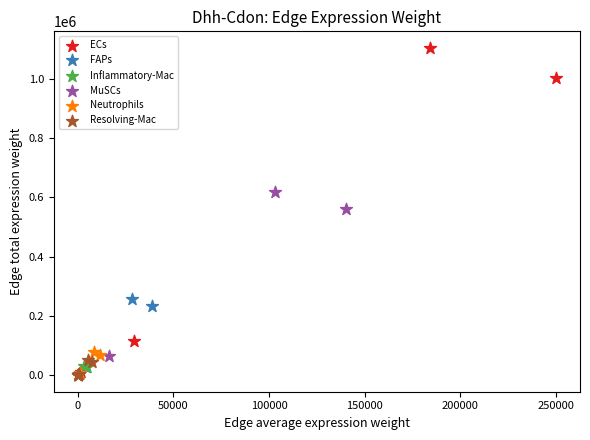

Which series contains the highest Y value?

ECs